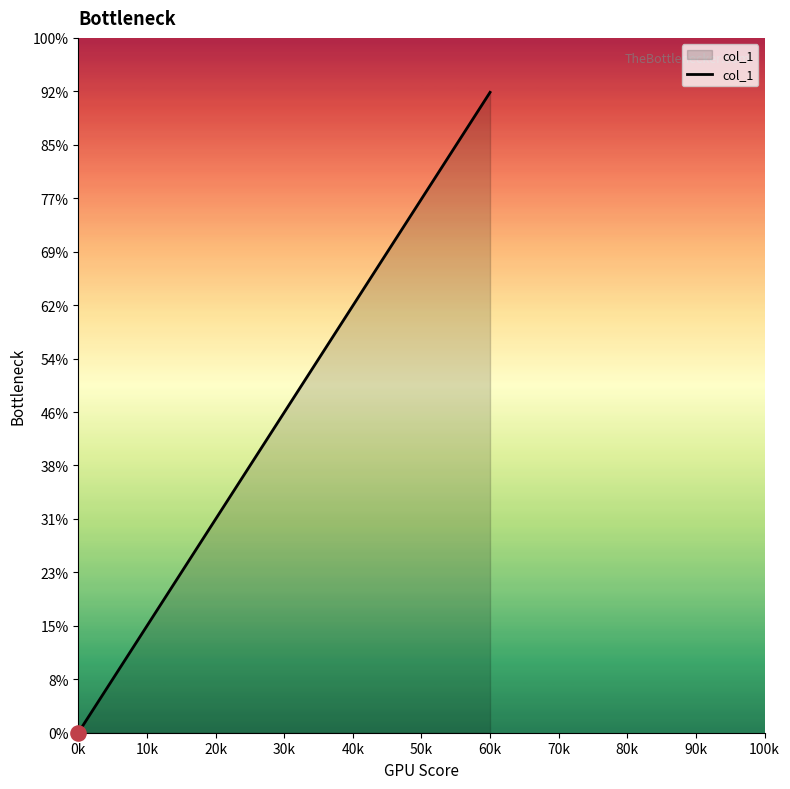

Between 0k and 60k, which is larger?

60k